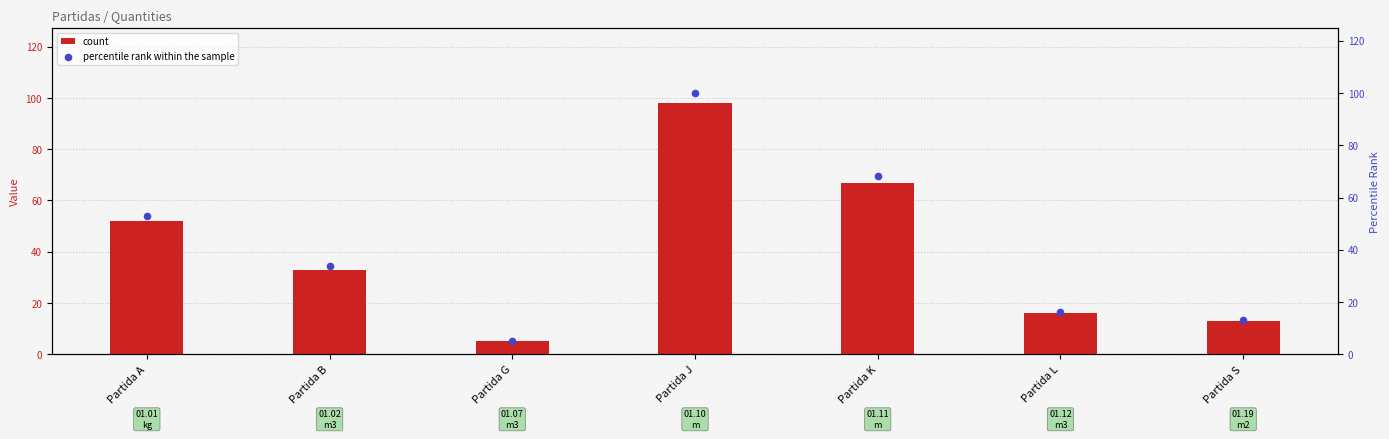

What are all the series names shown in the legend?

count, percentile rank within the sample